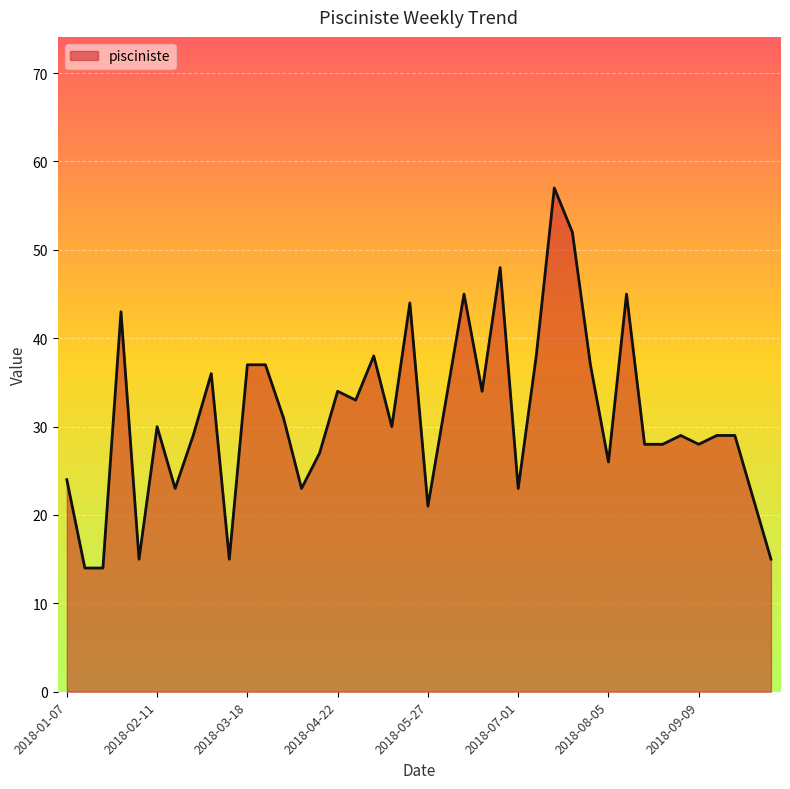

What is the sum of all values?

1244